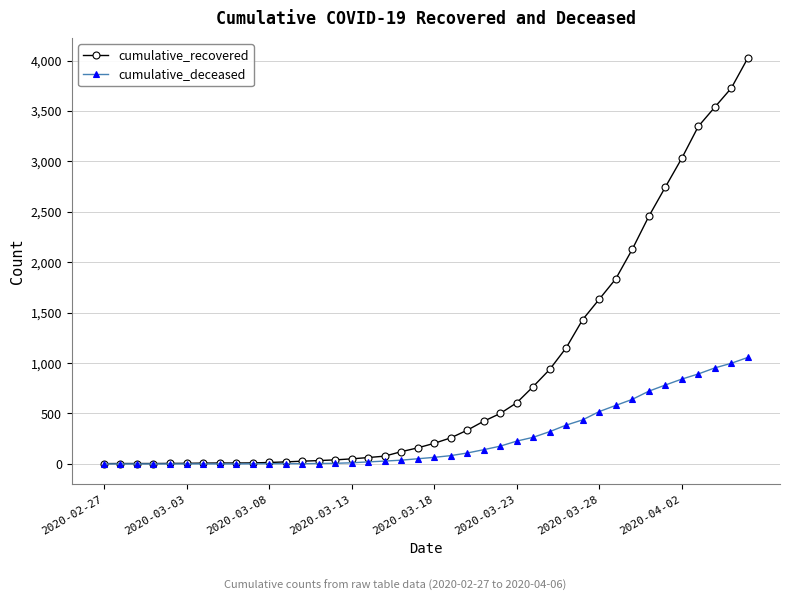

At how many categories does at least one series exceed 670?

14